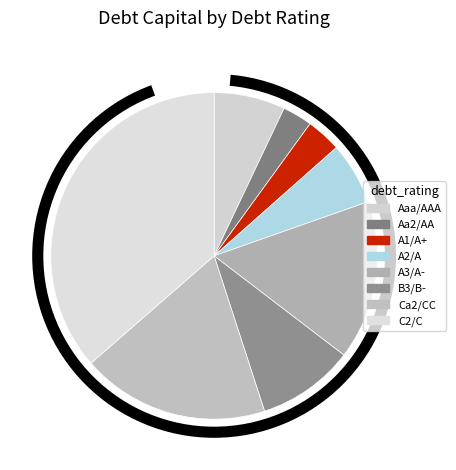

To the nearest percent, what portion does A2/A represent?

7%